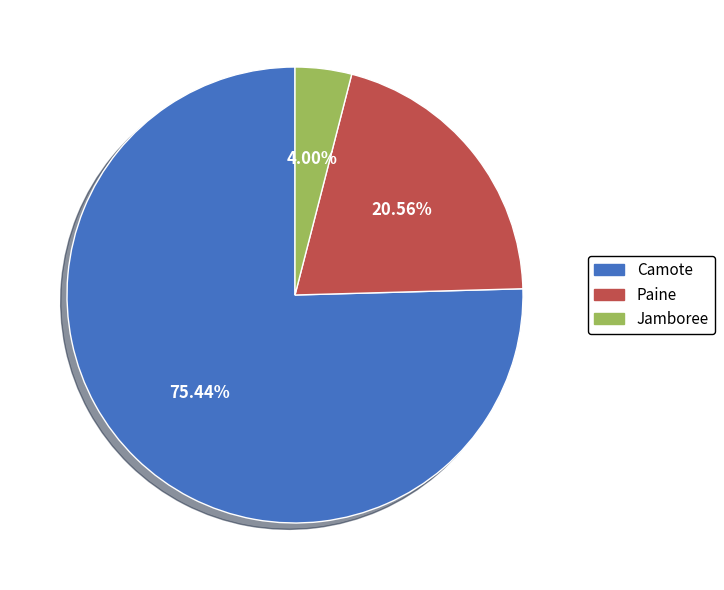

What is the largest slice in the pie chart?

Camote